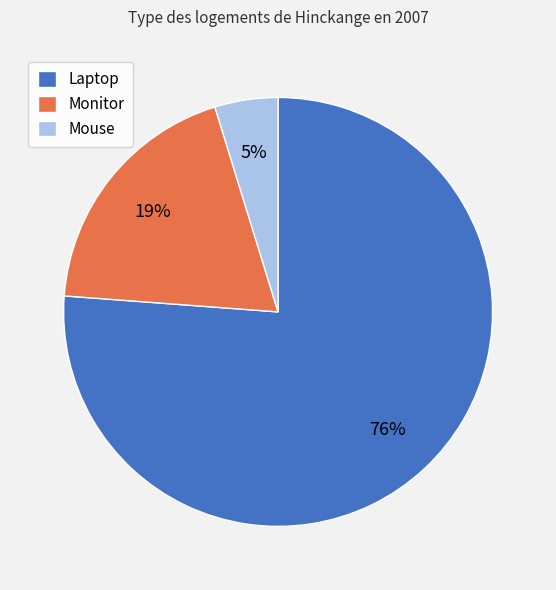

True or false: Laptop accounts for 76% of the total.

True